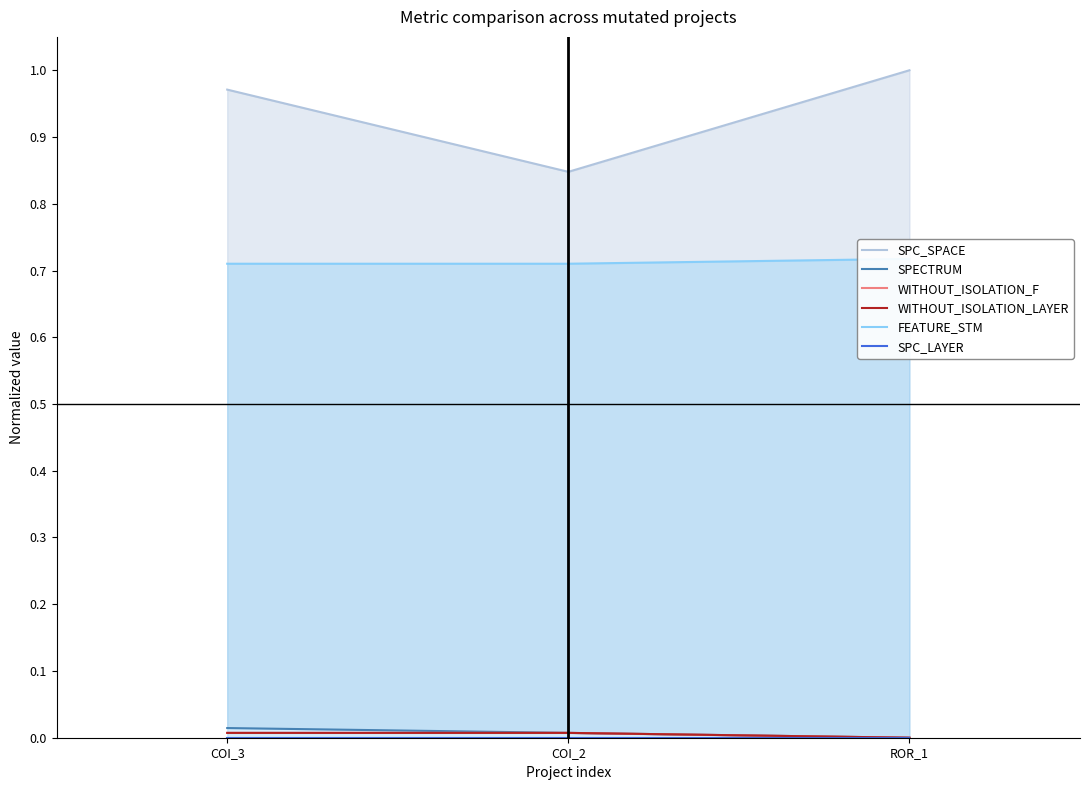

Which series changed the most between COI_2 and ROR_1?

SPC_SPACE